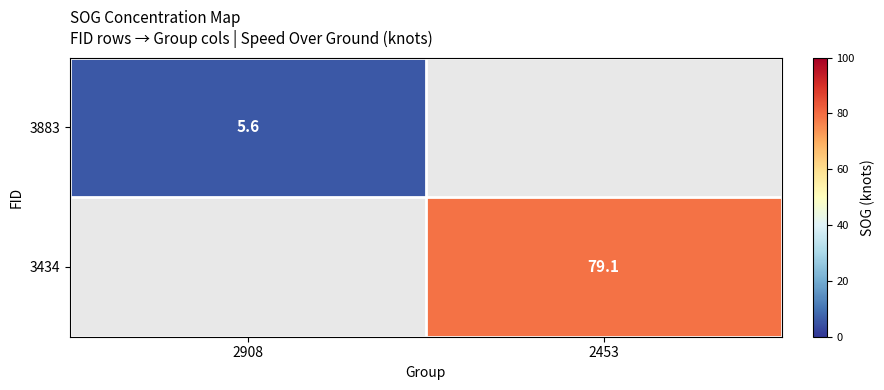

True or false: 3883 has a value of 7.5 at 2908.

False